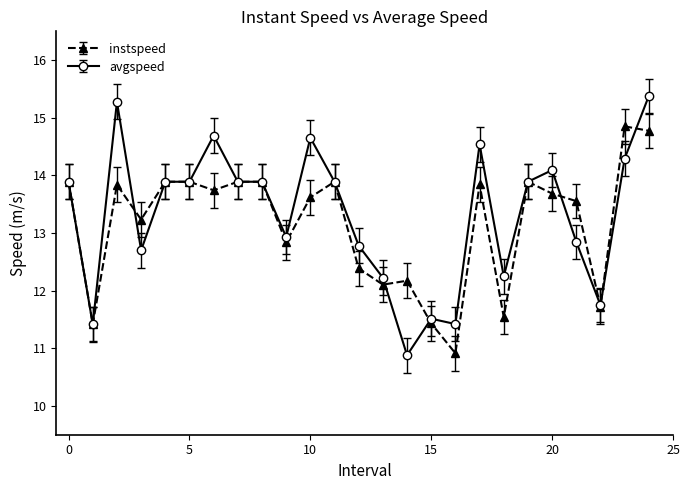

List the series in order of their peak value, highest first.

avgspeed, instspeed